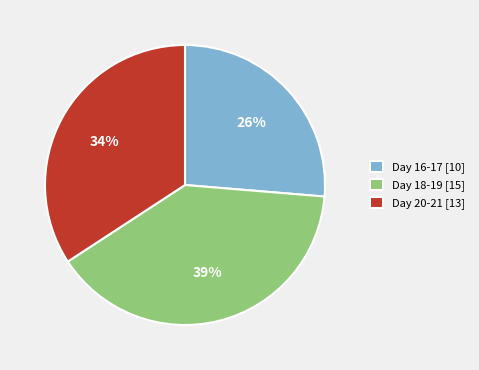

To the nearest percent, what portion does Day 18-19 [15] represent?

39%